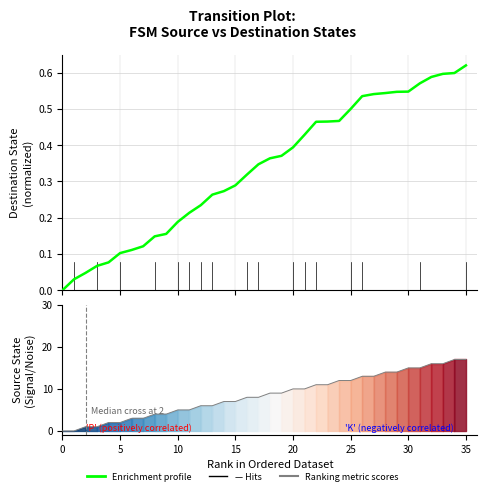

Is it true that Enrichment profile equals 0.1 at 40?

False